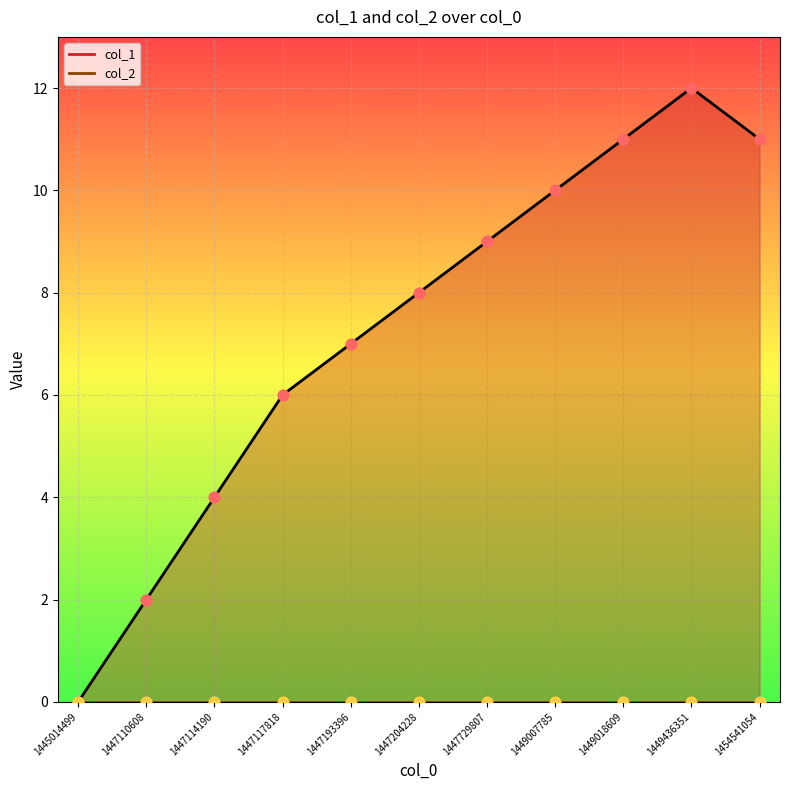

What is the ratio of the value at 1447729807 to the value at 1447114190?

2.2